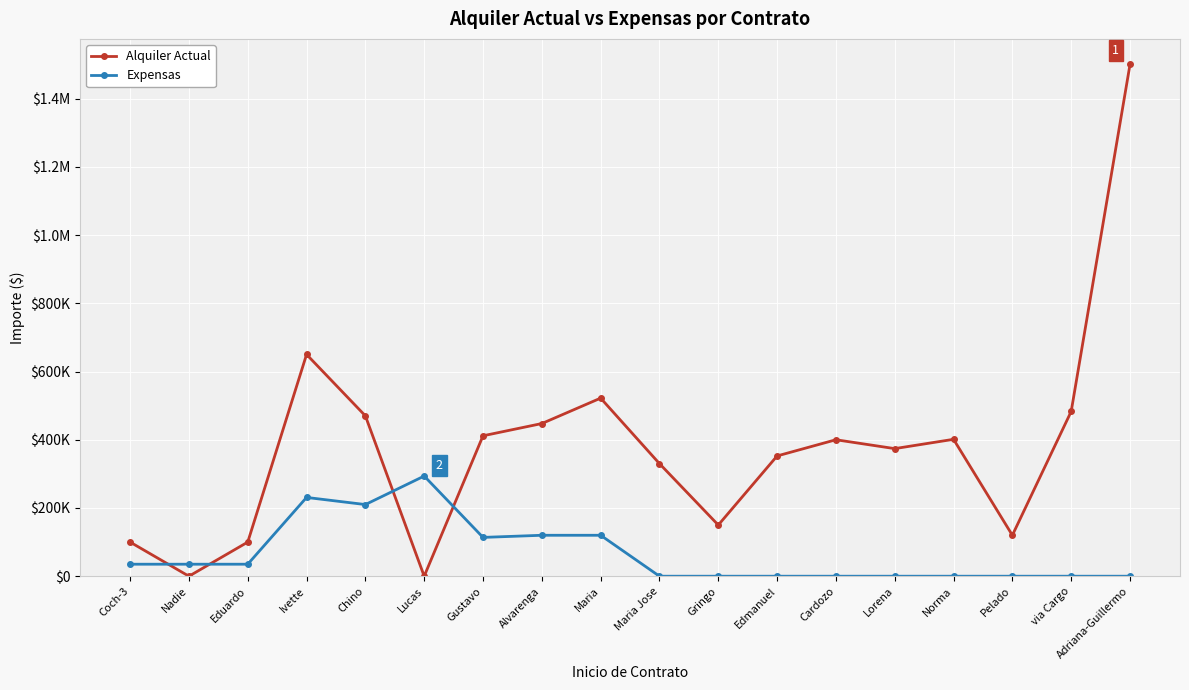

Rank the categories by Expensas value from highest to lowest.

Lucas, Ivette, Chino, Alvarenga, Maria, Gustavo, Eduardo, Coch-3, Nadie, Maria Jose, Gringo, Edmanuel, Cardozo, Lorena, Norma, Pelado, via Cargo, Adriana-Guillermo